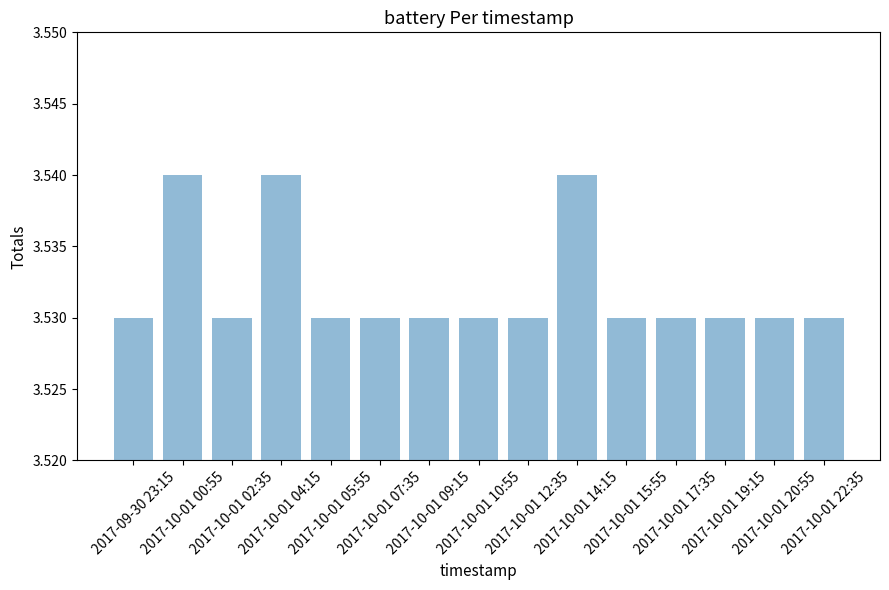

How many values are between 3 and 4?

15